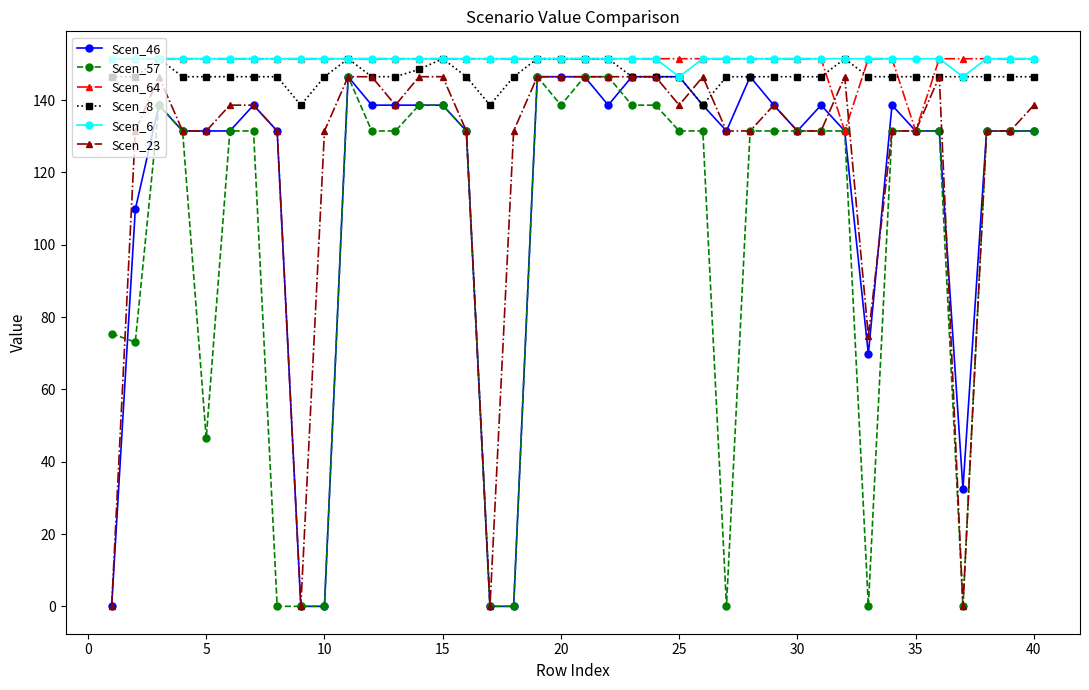

True or false: Scen_8 and Scen_57 intersect in this chart.

False